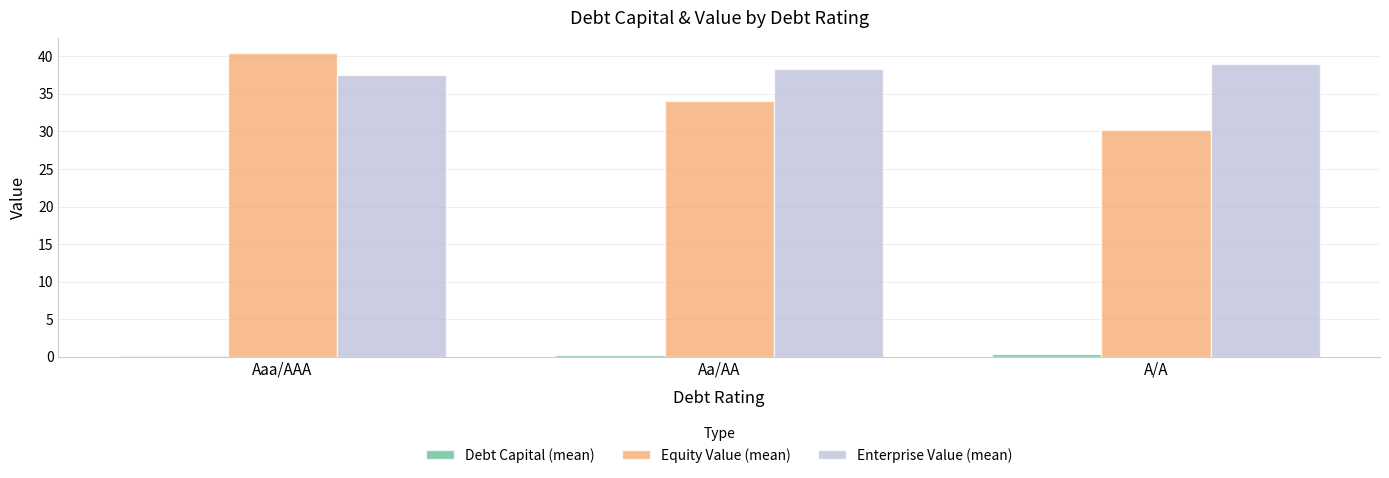

At which category is the sum across all series the highest?

Aaa/AAA